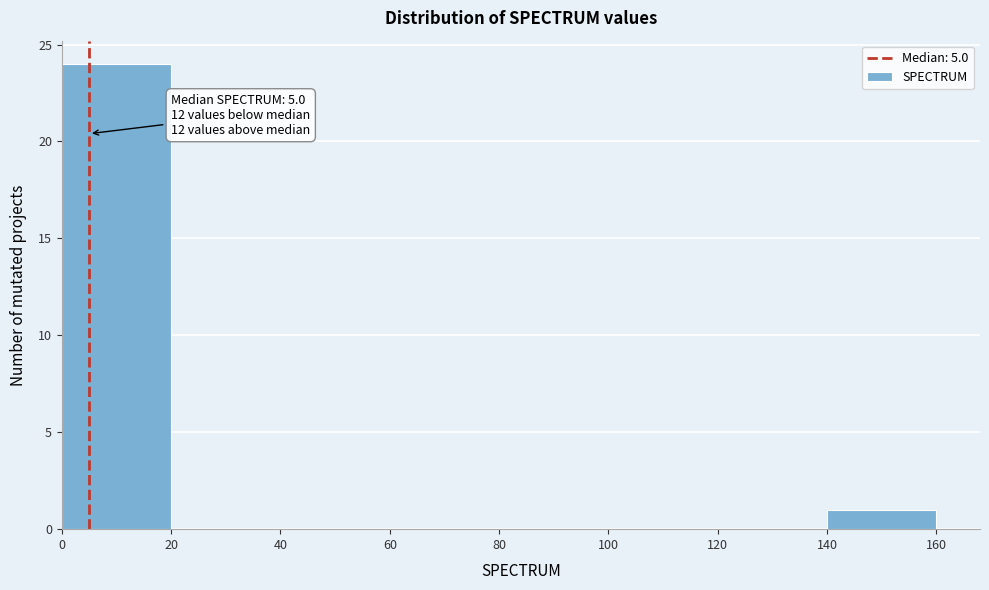

Which range on the x-axis has the tallest bar?

0 to 20